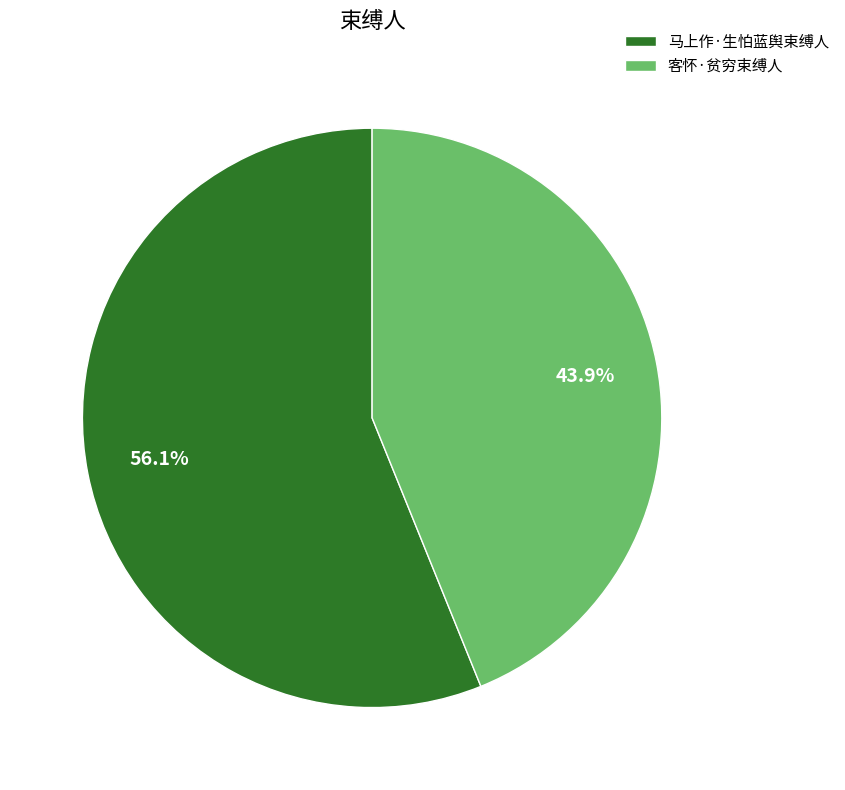

True or false: 客怀·贫穷束缚人 accounts for 44% of the total.

True